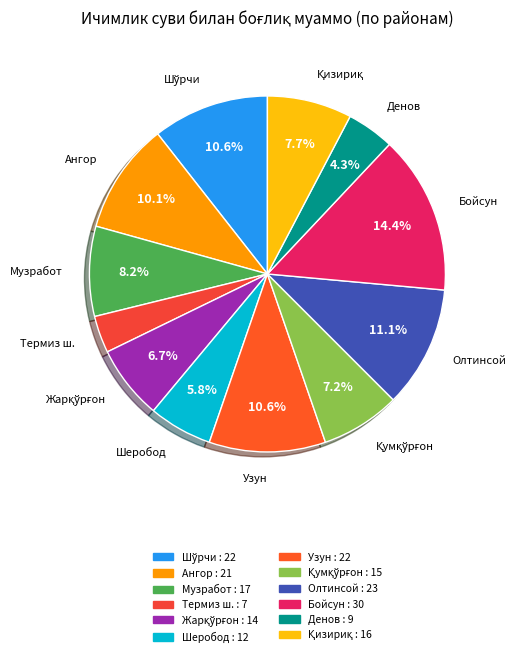

Between Бойсун and Музработ, which is larger?

Бойсун